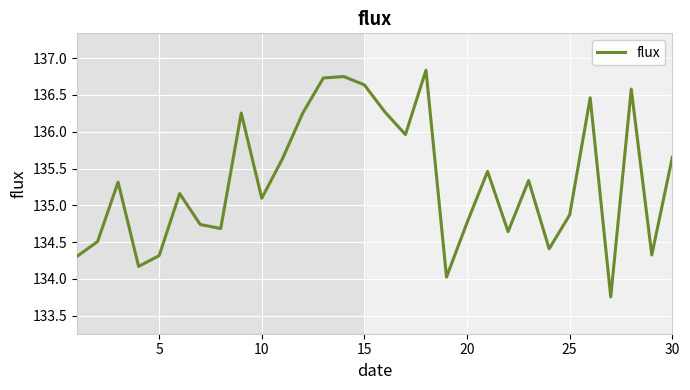

What is the difference between the maximum and minimum values?

3.1